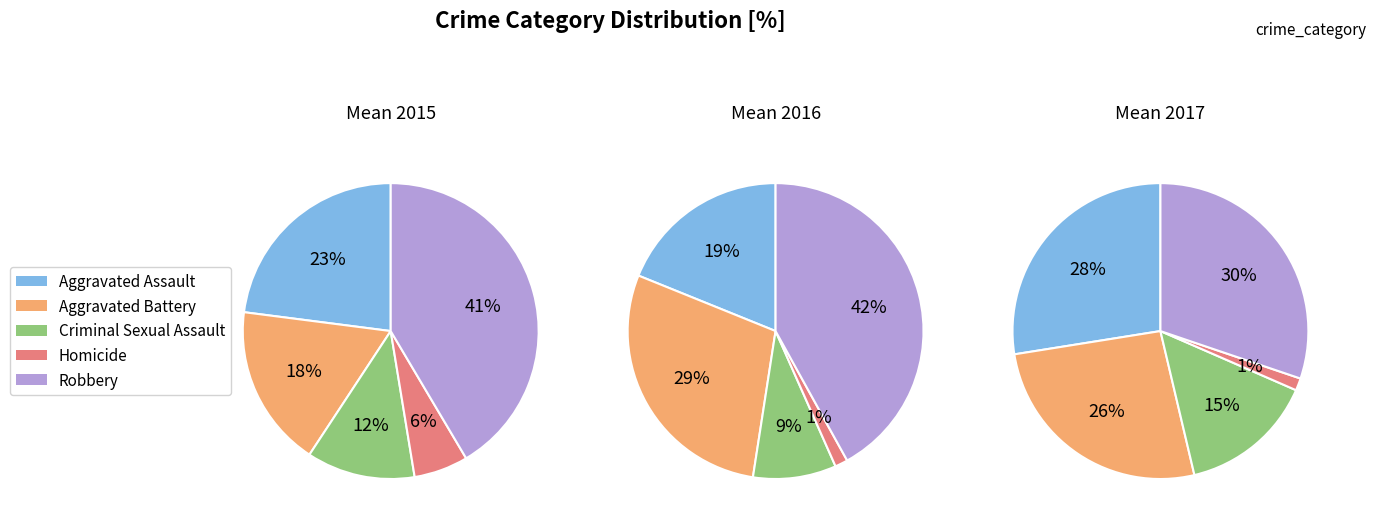

Is Aggravated Assault the majority of the pie?

No